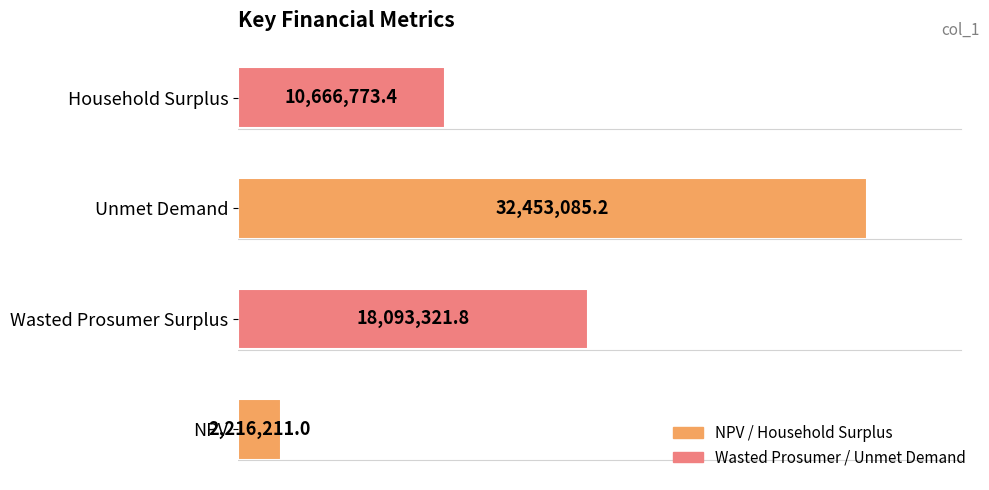

What is the difference between the maximum and minimum values?

30236874.2